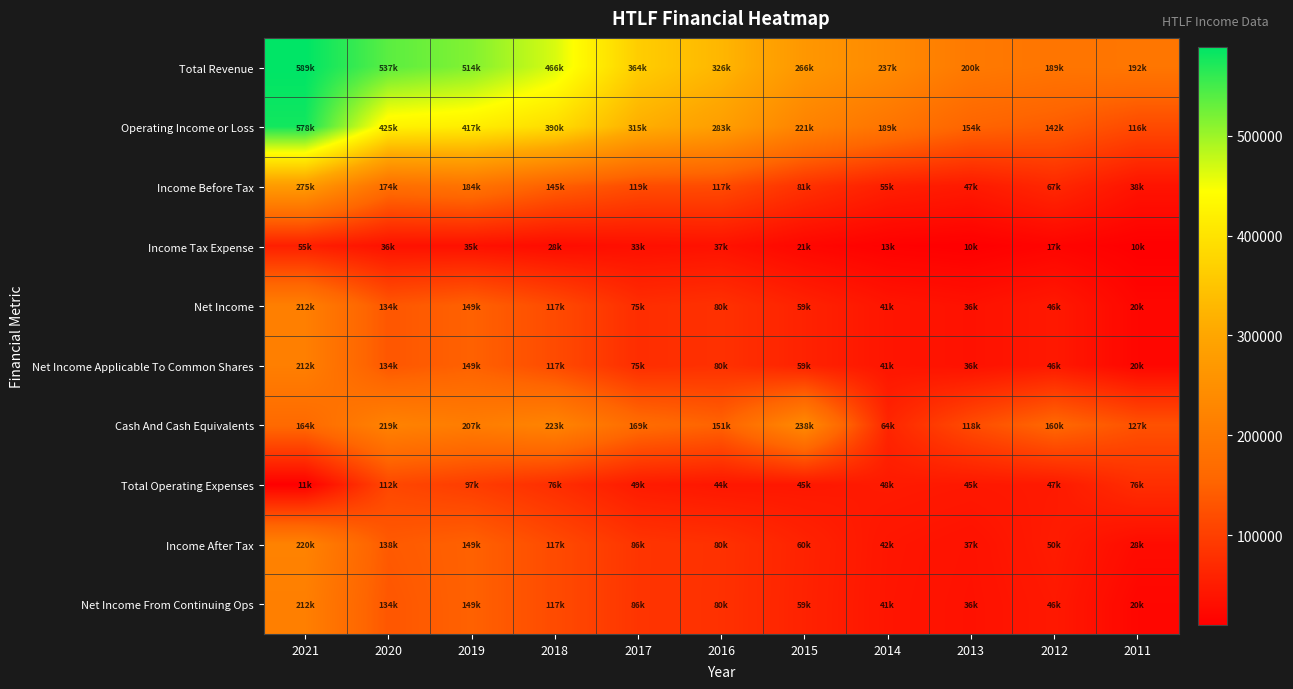

Reading left to right, extract all data points from this chart.

Total Revenue: 2021=588800	2020=536600	2019=514300	2018=465800	2017=363700	2016=326500	2015=266000	2014=237000	2013=199500	2012=189300	2011=191700
Operating Income or Loss: 2021=578100	2020=424700	2019=417100	2018=389900	2017=314700	2016=283000	2015=221300	2014=188600	2013=154100	2012=142000	2011=116000
Income Before Tax: 2021=275300	2020=174000	2019=184100	2018=145200	2017=119100	2016=116900	2015=80900	2014=55000	2013=47200	2012=67200	2011=38300
Income Tax Expense: 2021=55300	2020=36100	2019=35000	2018=28200	2017=33400	2016=36600	2015=20900	2014=13100	2013=10300	2012=17400	2011=10300
Net Income: 2021=211900	2020=133500	2019=149100	2018=117000	2017=75200	2016=80100	2015=59200	2014=41100	2013=35700	2012=46400	2011=20400
Net Income Applicable To Common Shares: 2021=211900	2020=133500	2019=149100	2018=117000	2017=75200	2016=80100	2015=59200	2014=41100	2013=35700	2012=46400	2011=20400
Cash And Cash Equivalents: 2021=163900	2020=219200	2019=206600	2018=223100	2017=168700	2016=151300	2015=237800	2014=64200	2013=118400	2012=160200	2011=126700
Total Operating Expenses: 2021=10600	2020=111900	2019=97300	2018=75900	2017=48900	2016=43500	2015=44700	2014=48500	2013=45400	2012=47400	2011=75700
Income After Tax: 2021=219900	2020=137900	2019=149100	2018=117000	2017=85700	2016=80300	2015=60000	2014=41900	2013=36900	2012=49900	2011=28000
Net Income From Continuing Ops: 2021=211900	2020=133500	2019=149100	2018=117000	2017=85600	2016=80100	2015=59200	2014=41100	2013=35700	2012=46400	2011=20400